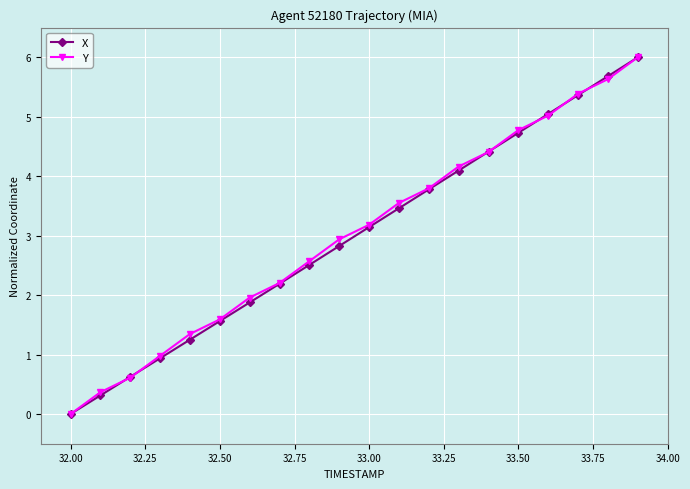

True or false: Y has more than 1 interior local peaks.

False